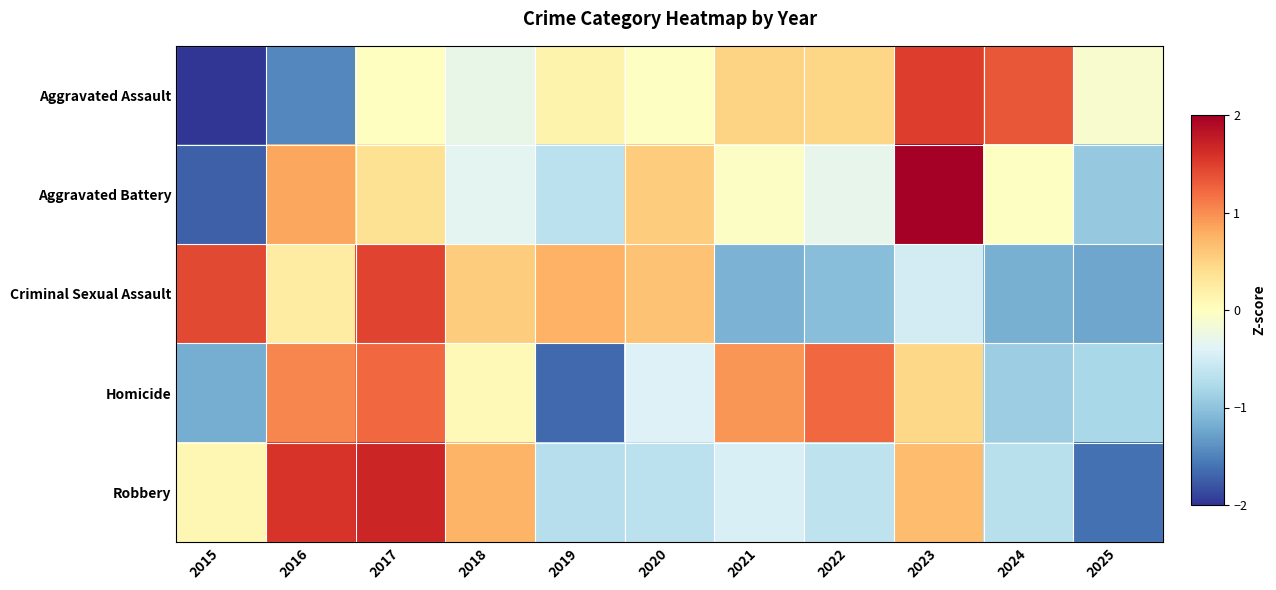

Which series has the widest spread of values?

Aggravated Battery